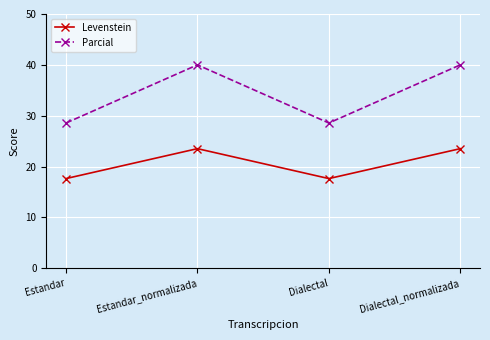

What is the minimum value for Levenstein?

17.6